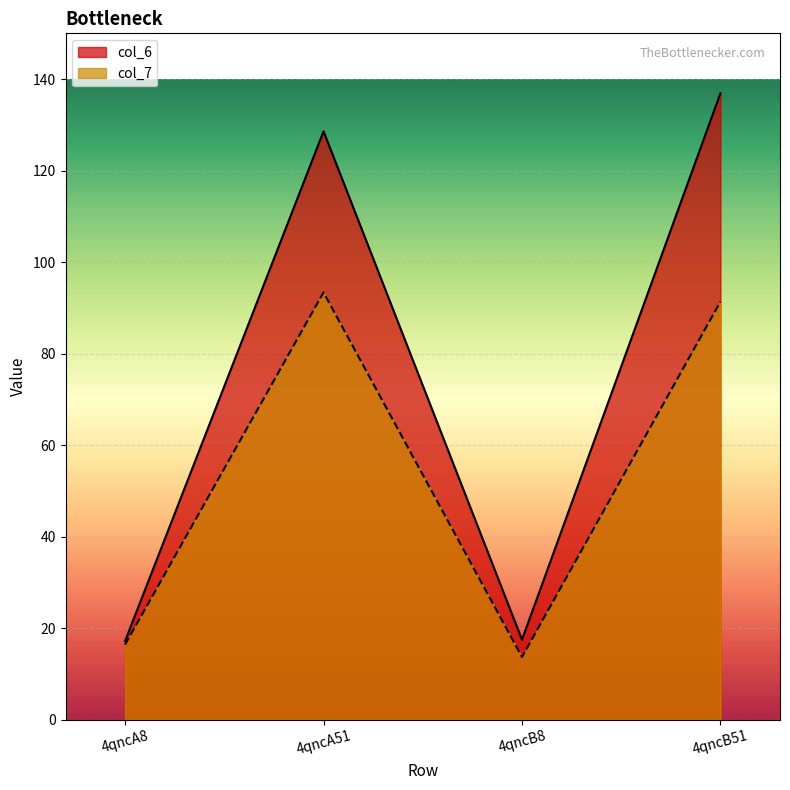

How many distinct data groups are displayed?

2